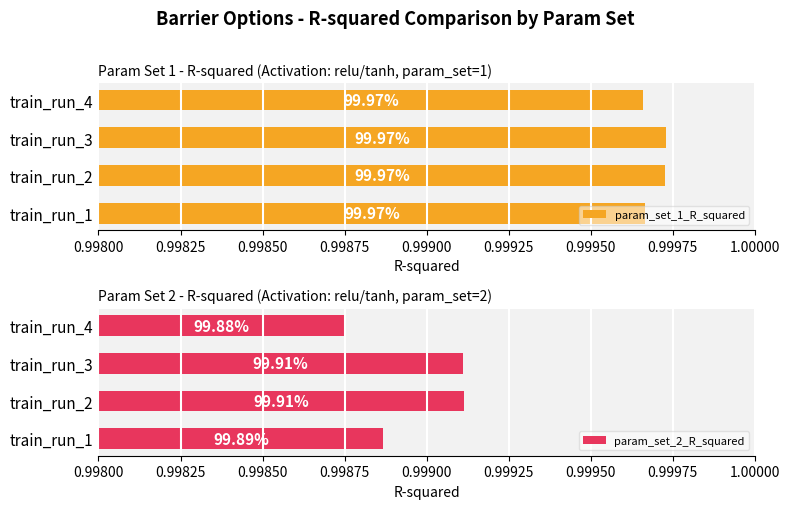

Count the number of categories in the chart.

4